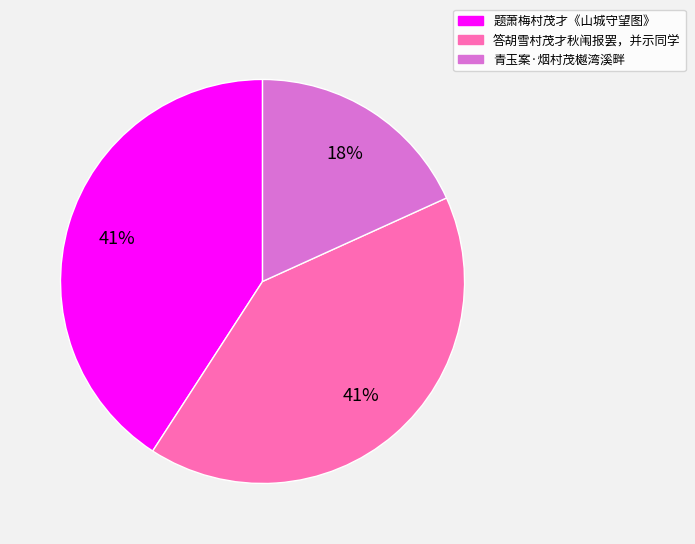

Which category has the smallest portion of the pie?

青玉案·烟村茂樾湾溪畔